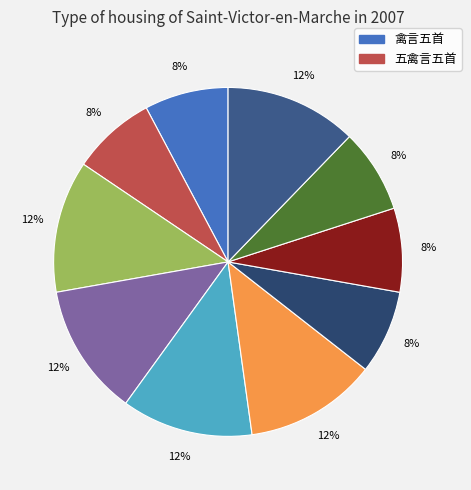

How many slices are in this pie chart?

10